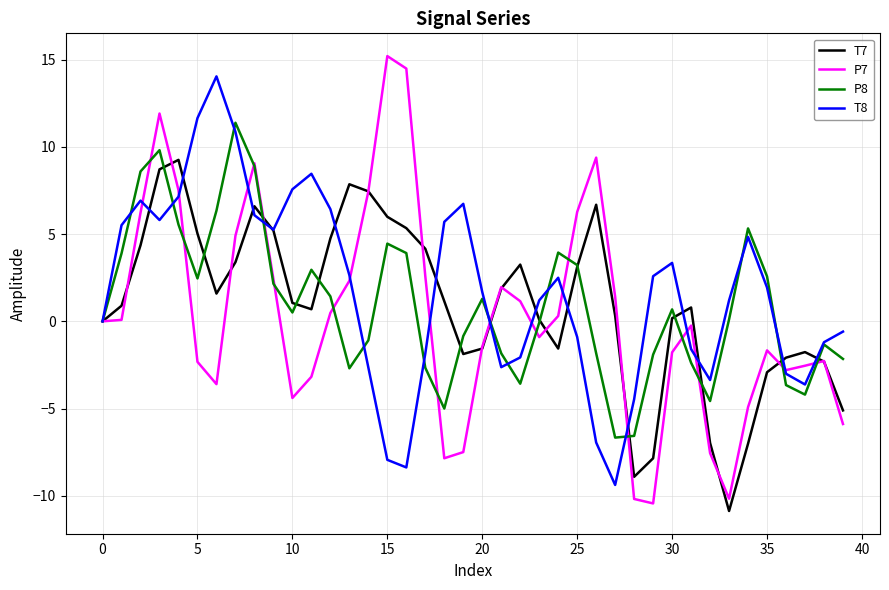

Rank the series by their maximum value, from highest to lowest.

P7, T8, P8, T7